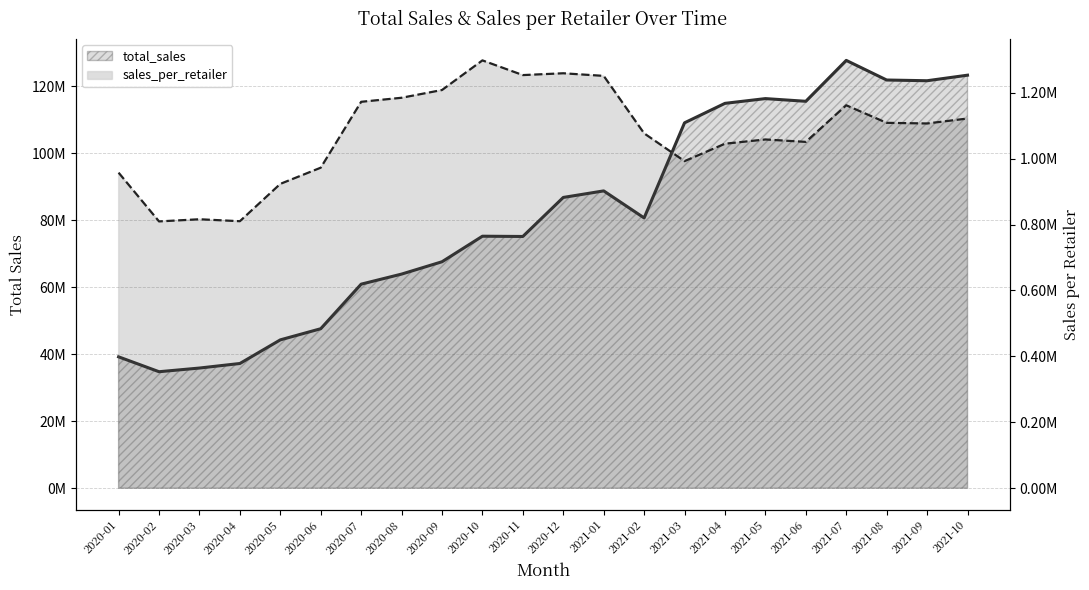

Which category has the lowest value in the total_sales series?

2020-02